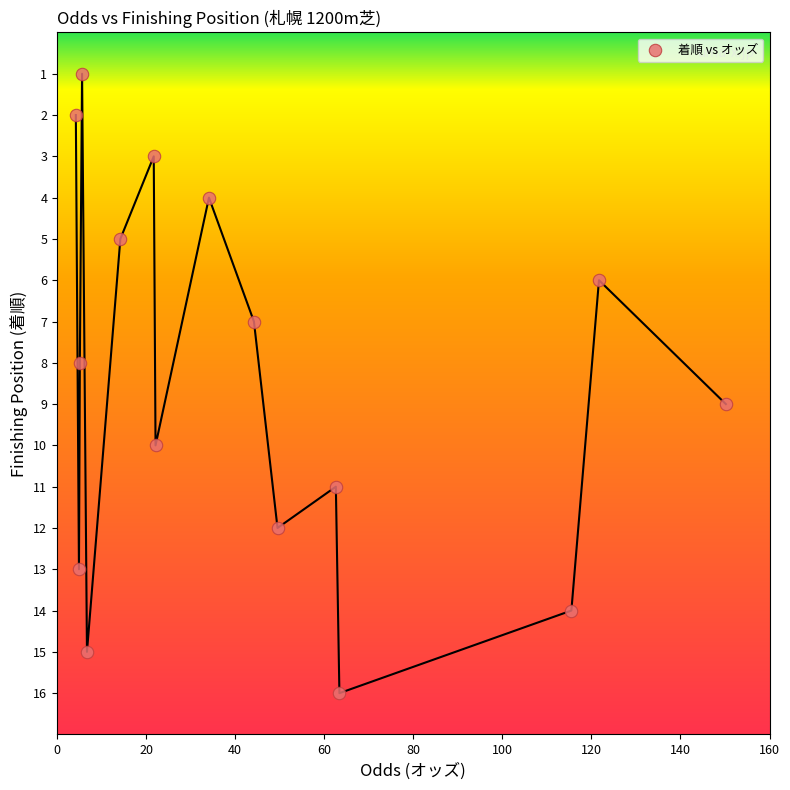

What is the range of Y values (max minus min)?

15